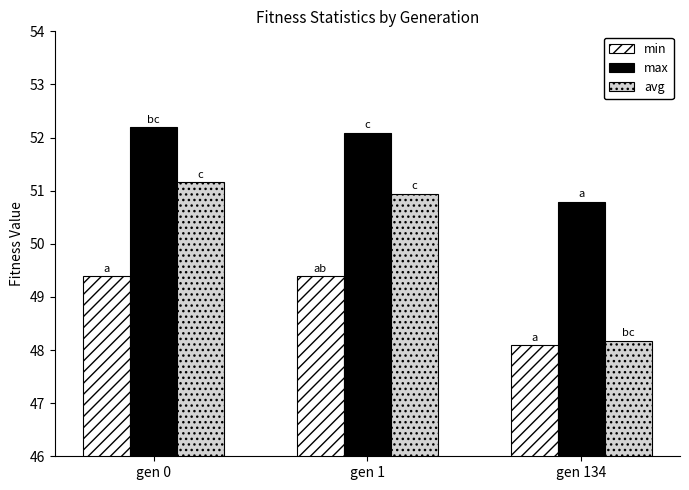

Rank the series by their average value, from lowest to highest.

min, avg, max